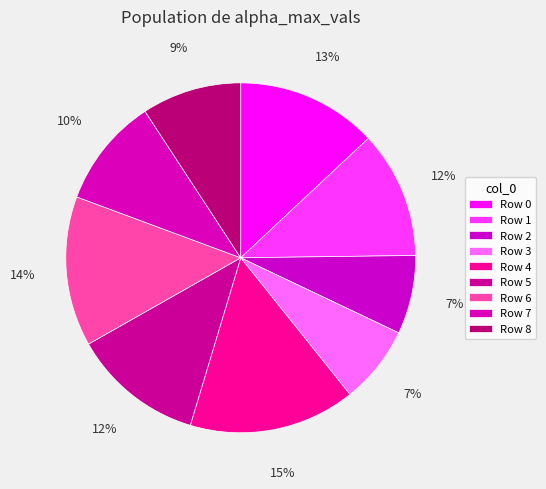

How many slices are in this pie chart?

9